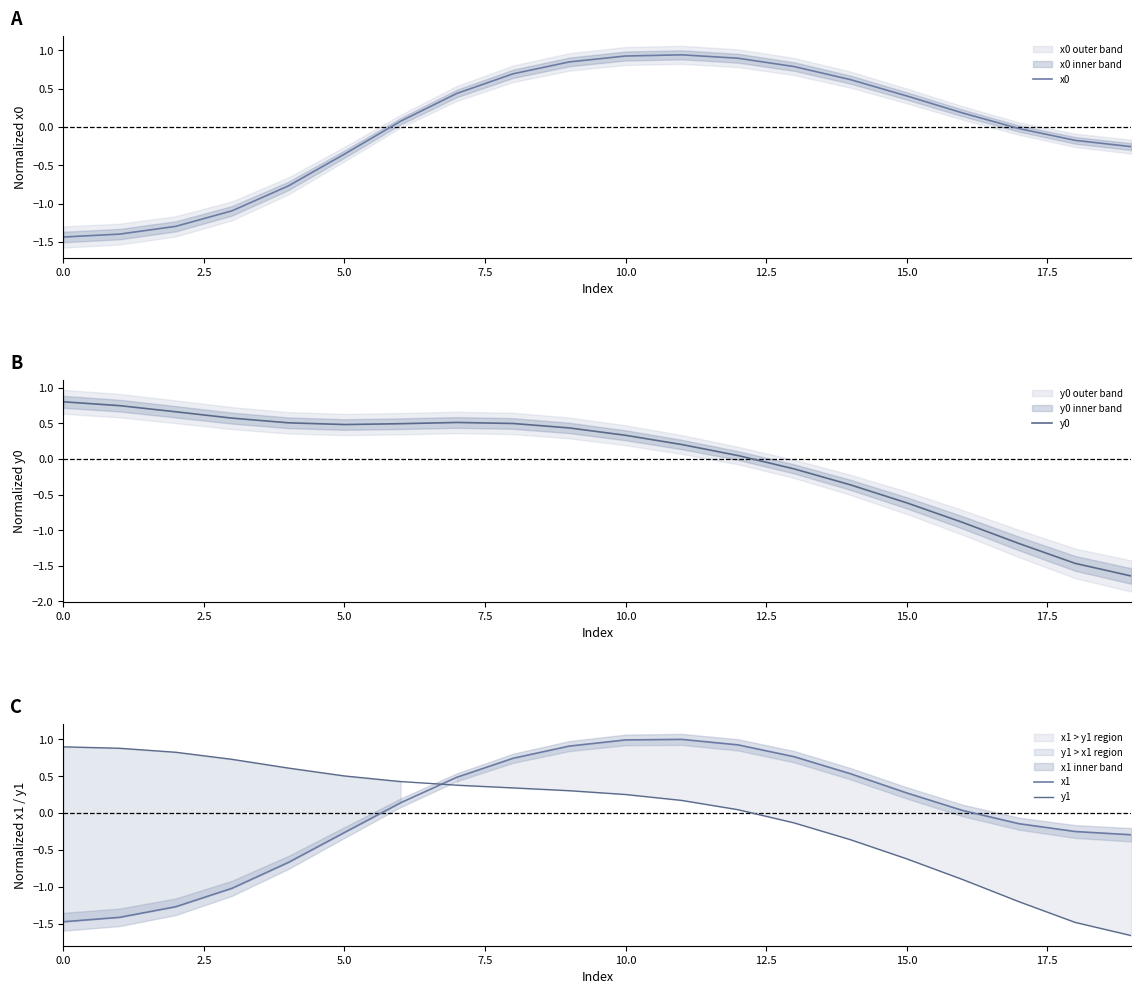

The value of x0 at 9 is 0.8. True or false?

True